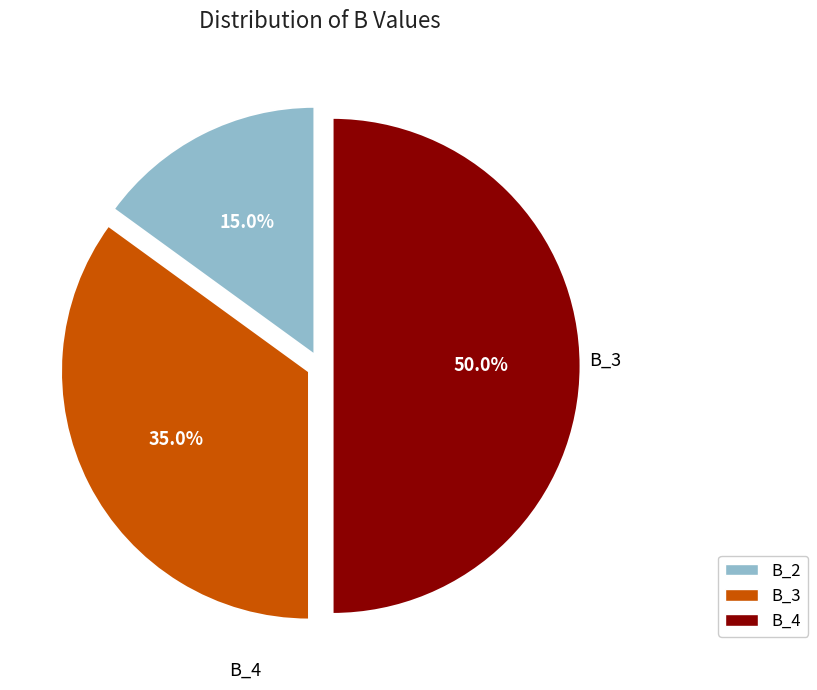

What is the smallest slice in the pie chart?

B_2